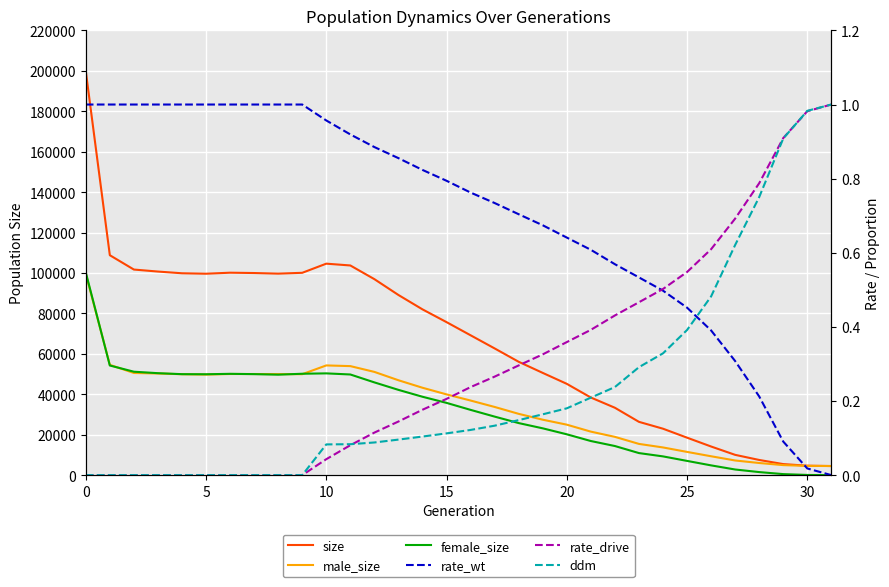

How many data points does each series have?

32